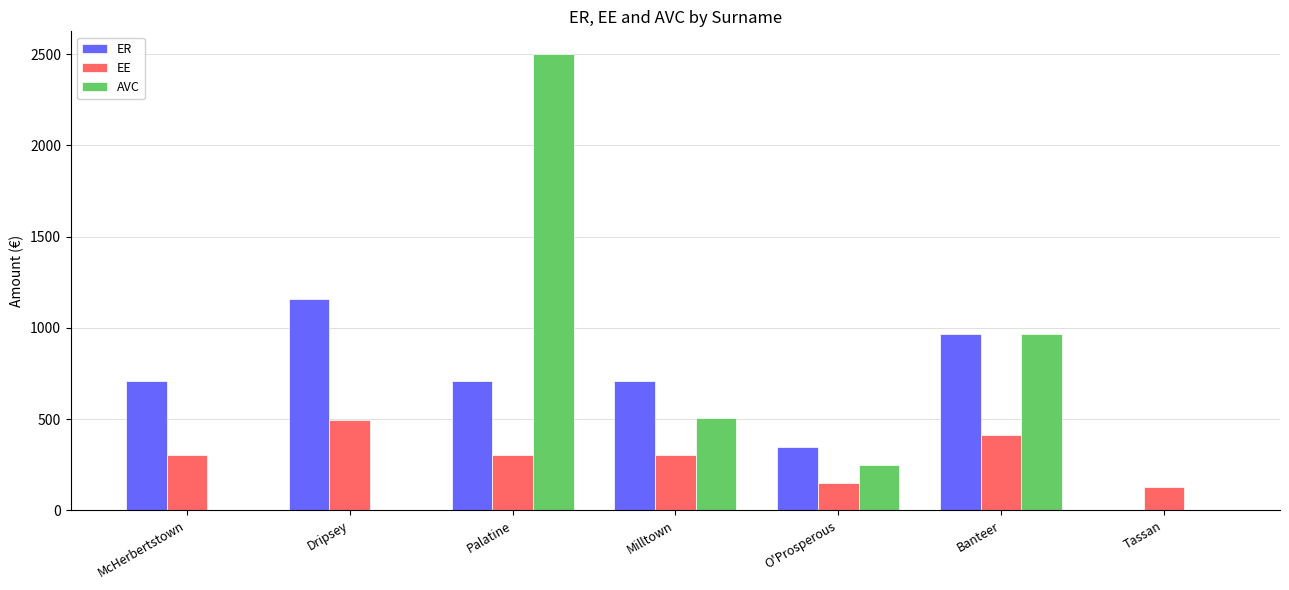

What is the greatest value displayed?

2500.0